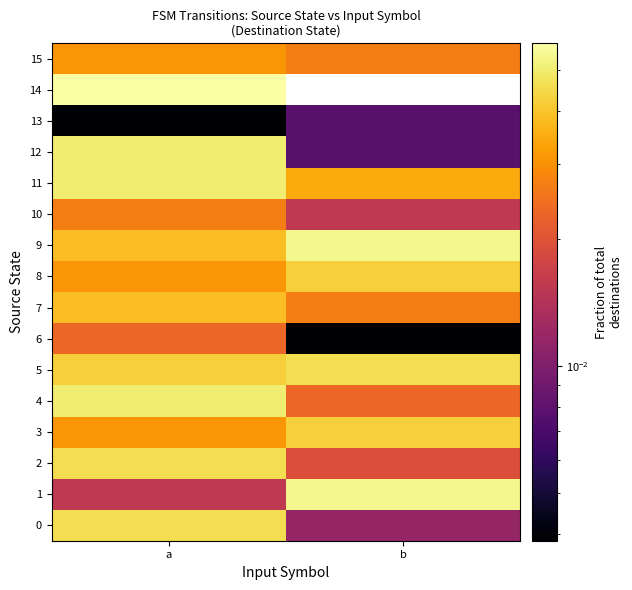

Rank the series by their maximum value, from highest to lowest.

14, 1, 9, 4, 11, 12, 0, 2, 5, 3, 8, 7, 15, 10, 6, 13